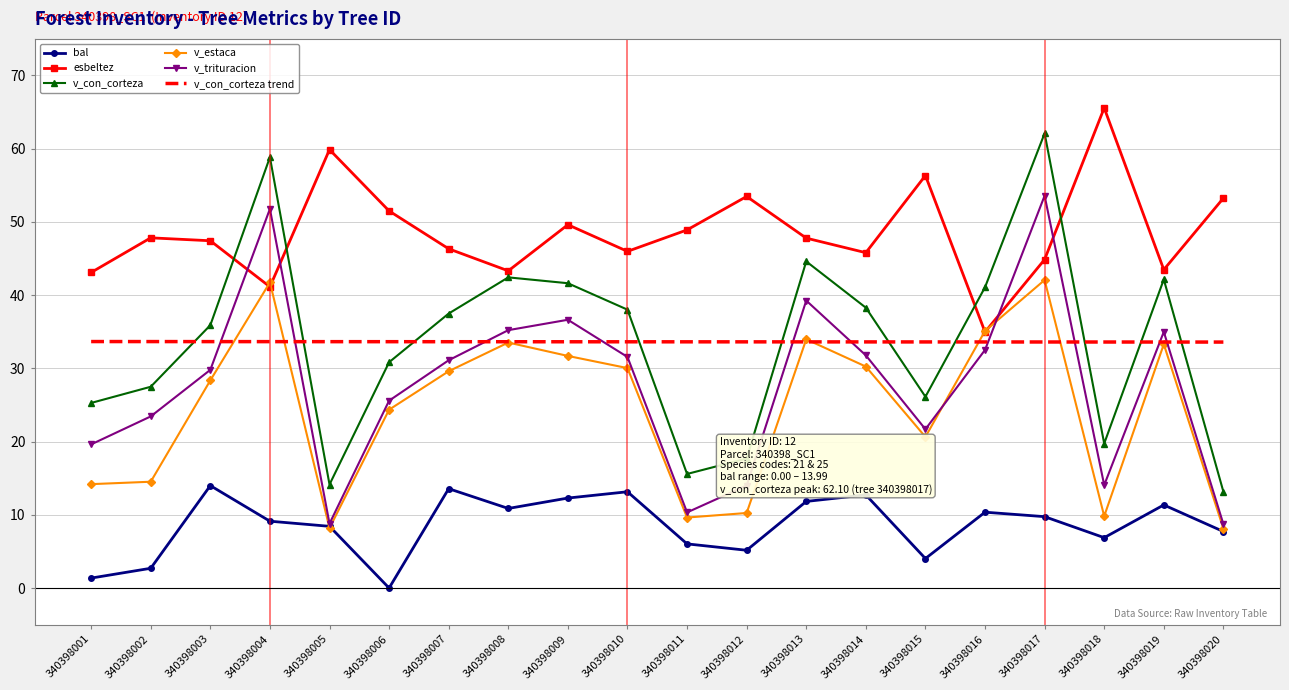

True or false: esbeltez and v_con_corteza intersect in this chart.

True